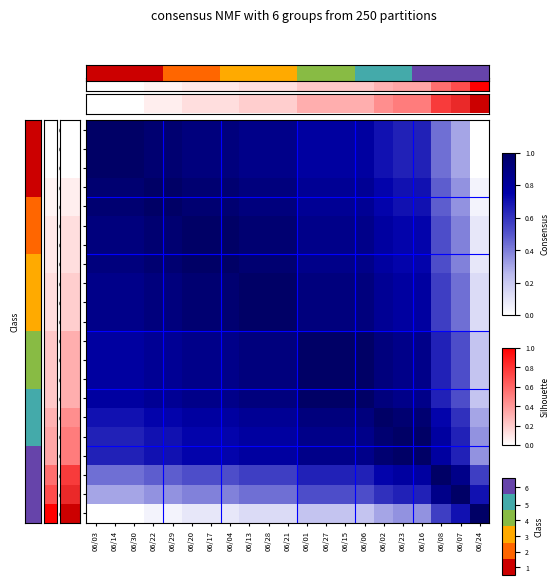

Which has a higher value, 06/02 or 06/01?

06/02